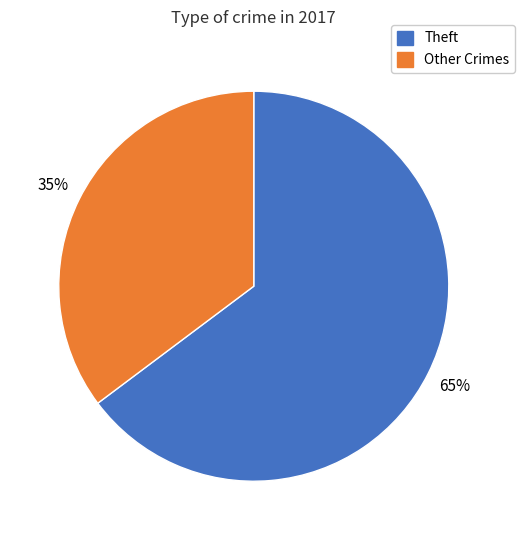

Is there a majority slice in this chart?

Yes